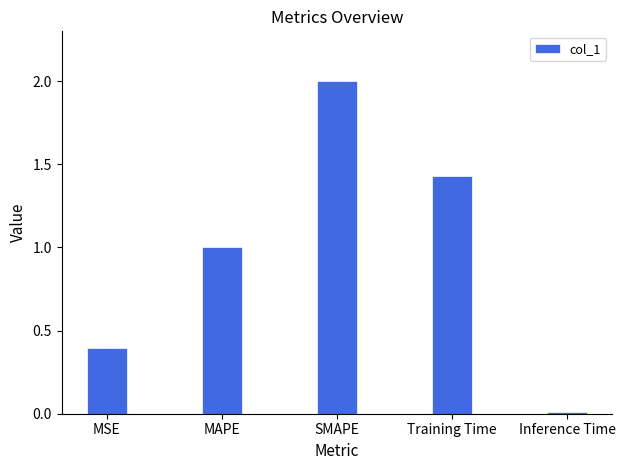

At which label does the data first exceed 1?

MAPE